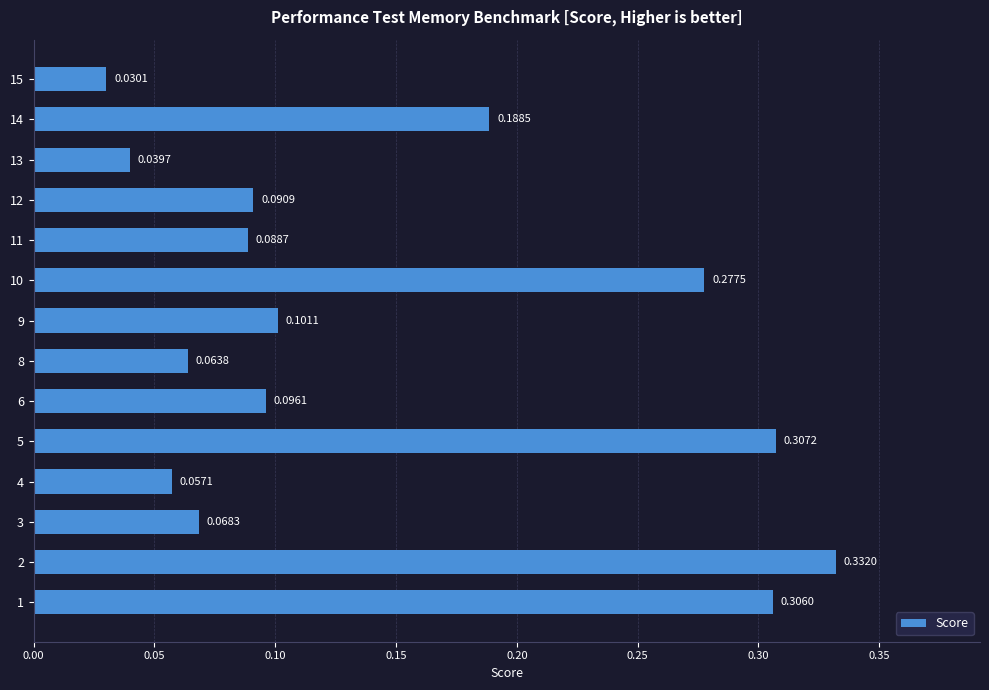

What is the sum of all values?

2.0